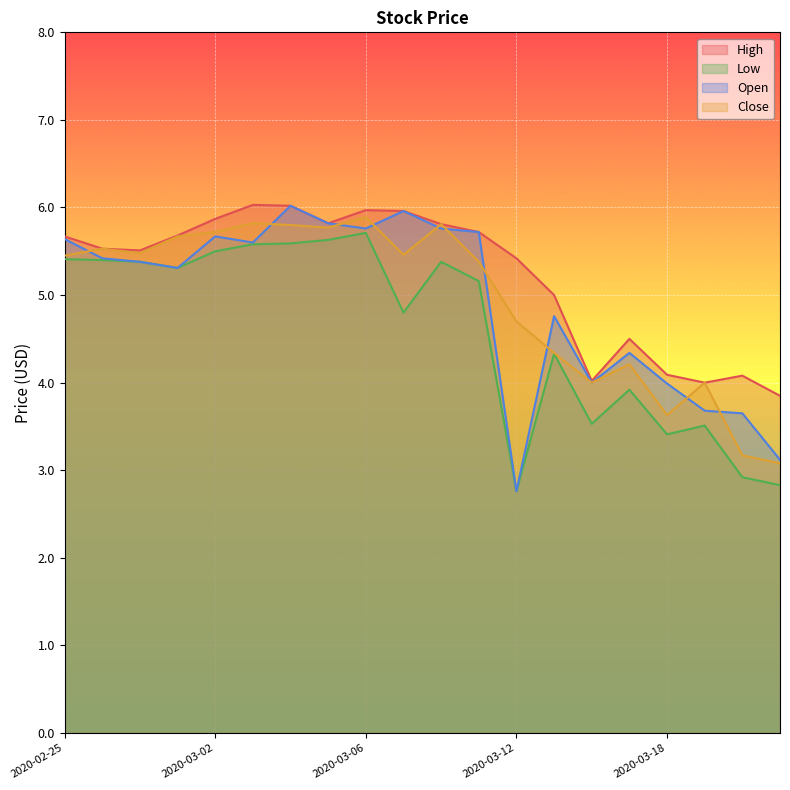

What is the label of the 1st point from the right?

2020-03-23